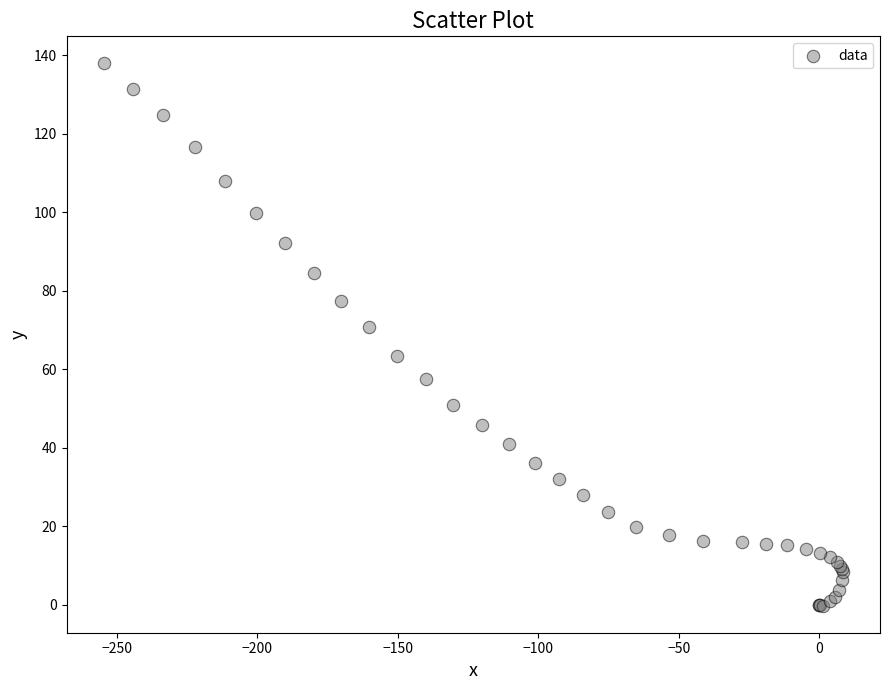

What Y value in the scatter plot is closest to 68?

70.7